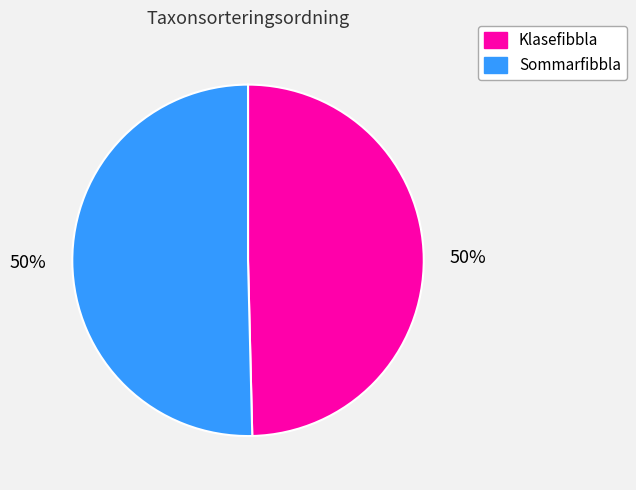

Approximately how many times larger is the value at Sommarfibbla compared to Klasefibbla?

1.0